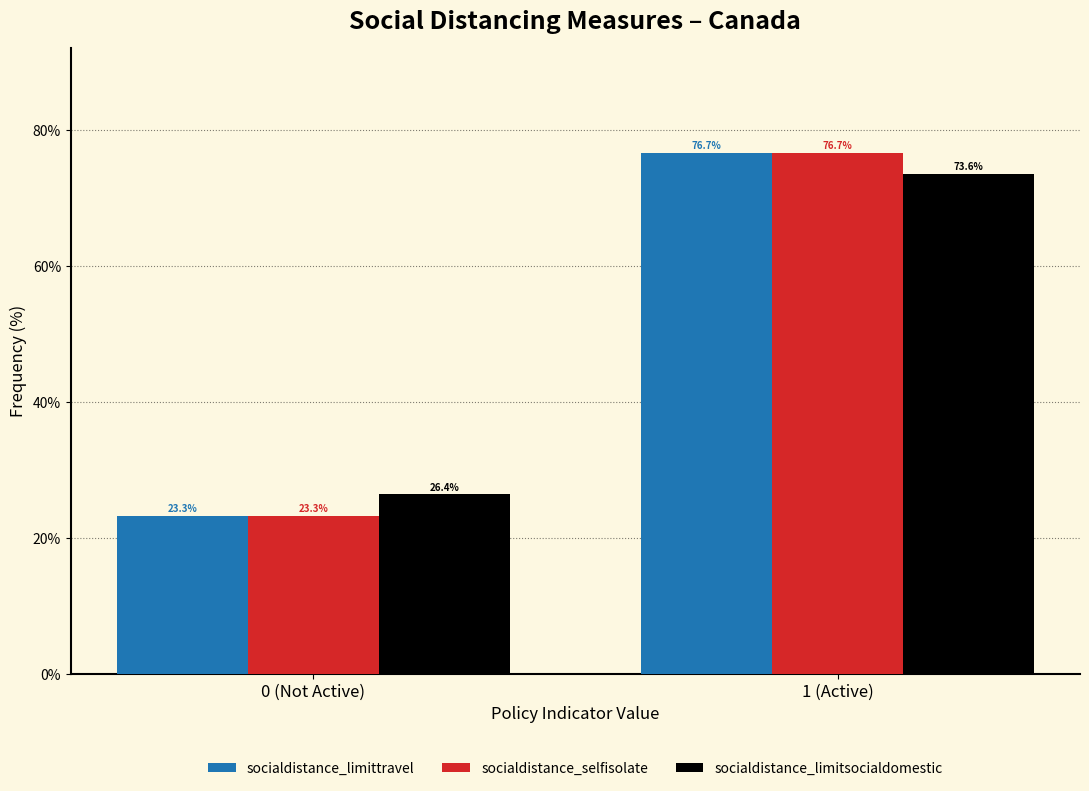

Reading left to right, list all the values displayed in this chart.

socialdistance_limittravel: 0 (Not Active)=23.3	1 (Active)=76.7
socialdistance_selfisolate: 0 (Not Active)=23.3	1 (Active)=76.7
socialdistance_limitsocialdomestic: 0 (Not Active)=26.4	1 (Active)=73.6